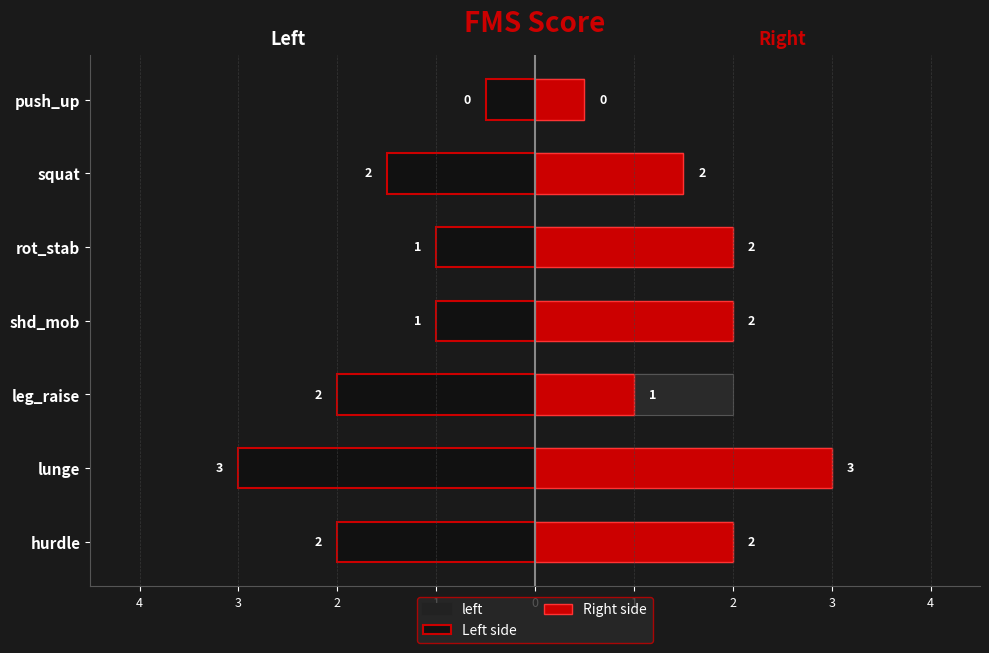

What are all the series names shown in the legend?

left, Left side, Right side